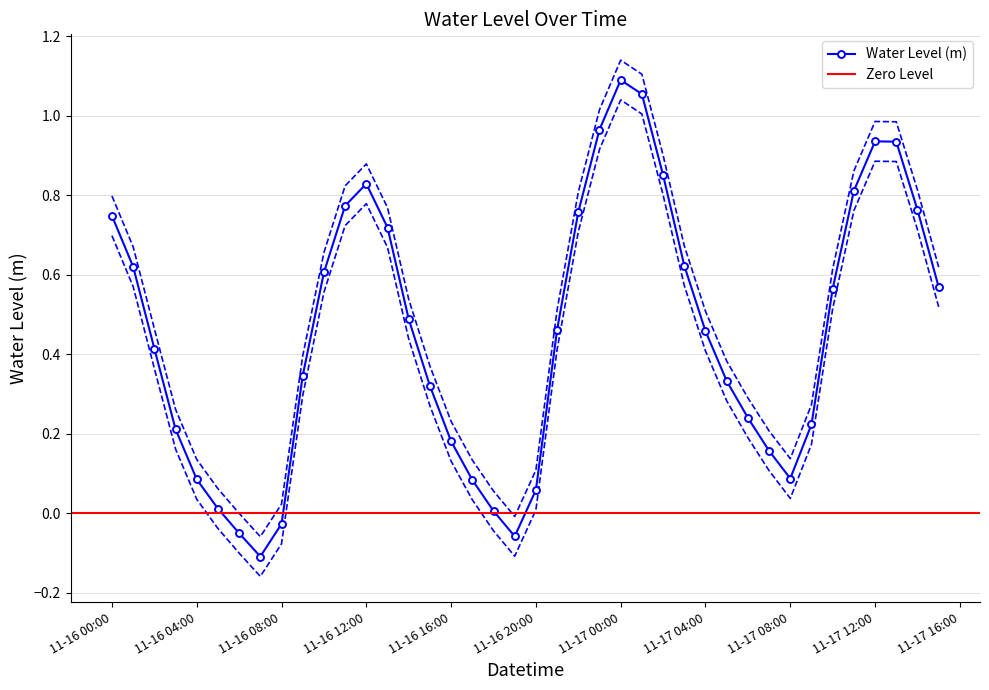

What is the sum of all values?

20.2